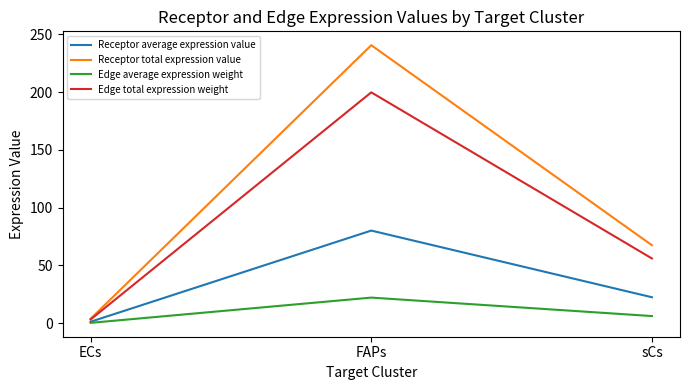

Rank the series at FAPs from highest to lowest value.

Receptor total expression value, Edge total expression weight, Receptor average expression value, Edge average expression weight